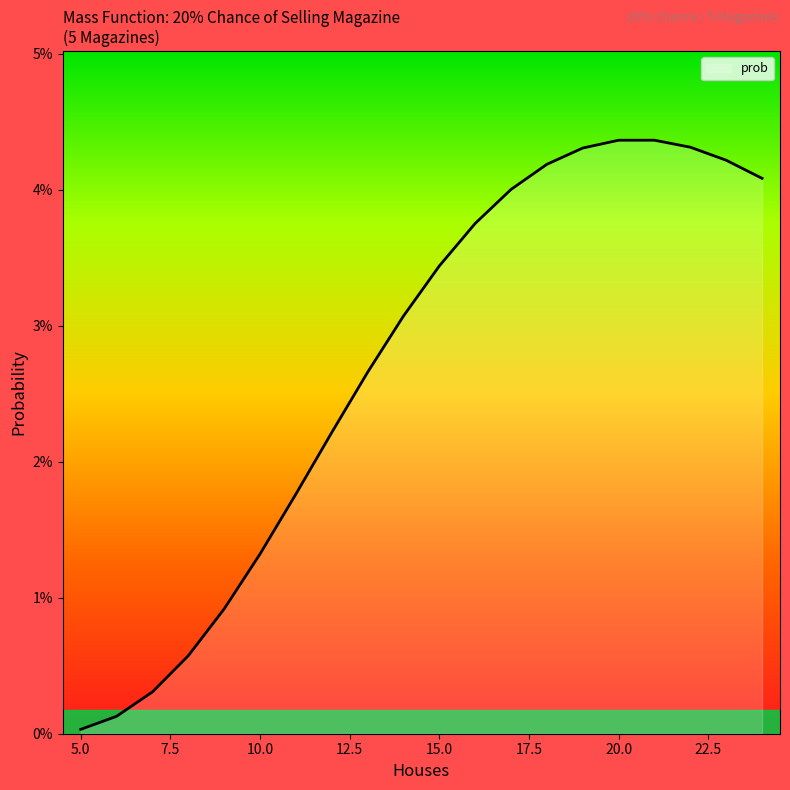

Where is the first local maximum?

21